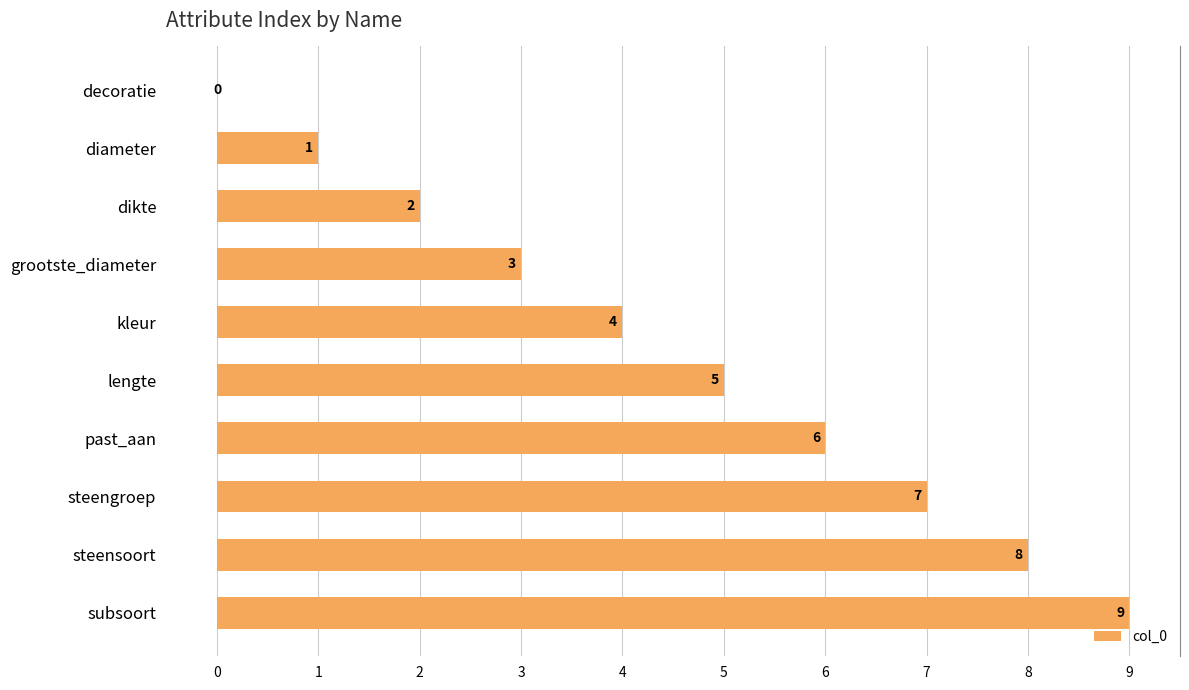

How many categories are shown in the chart?

10